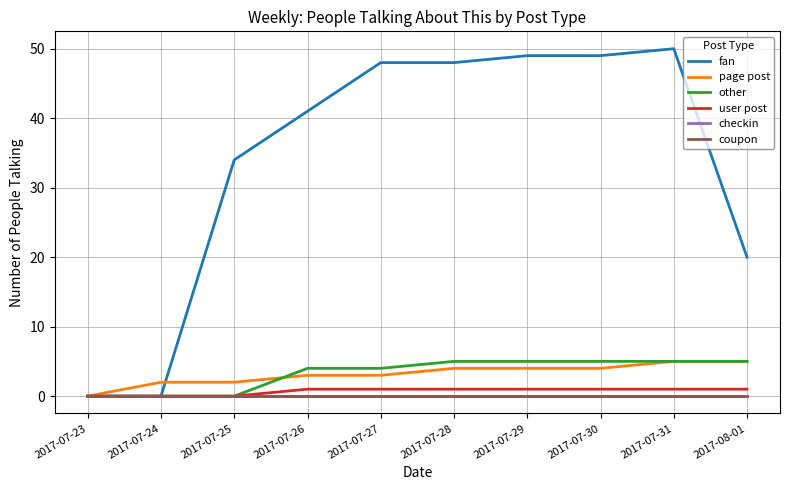

True or false: user post and page post cross at least once.

False